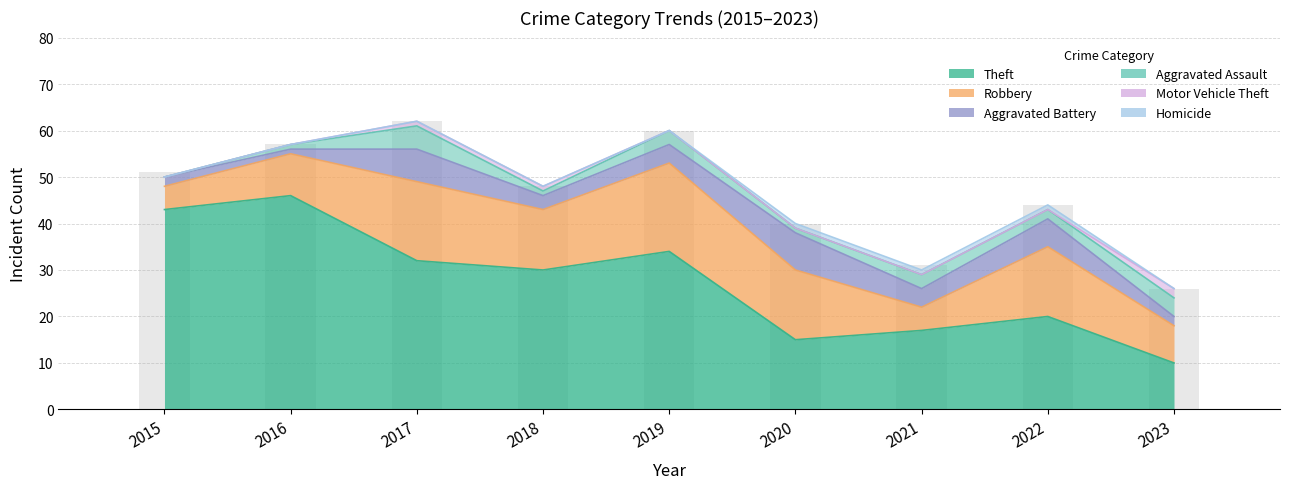

What is the value of the 9th bar from the left?

26